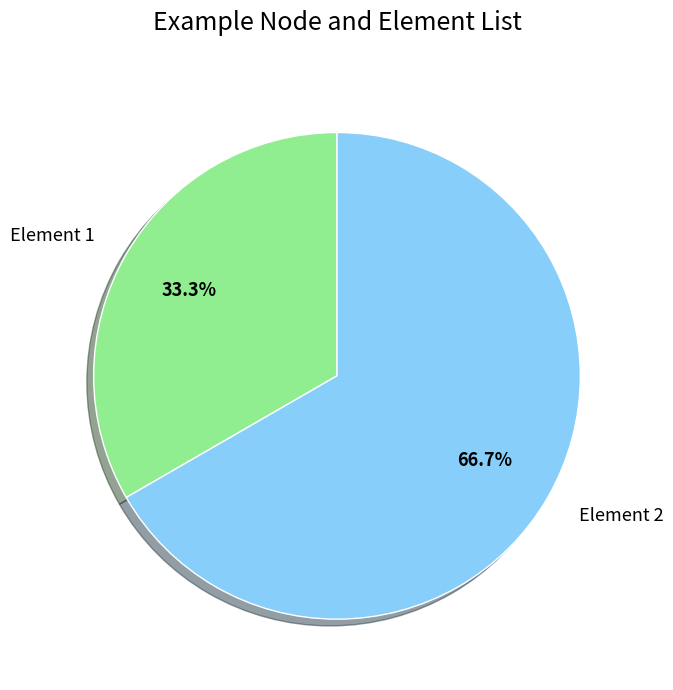

Approximately how many times larger is the value at Element 2 compared to Element 1?

2.0